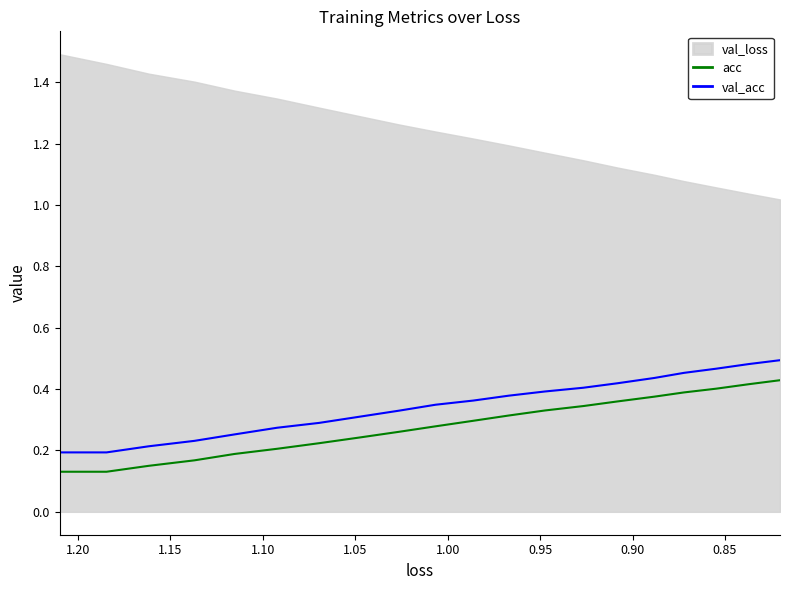

What is the difference between the maximum and minimum values in the acc series?

0.3